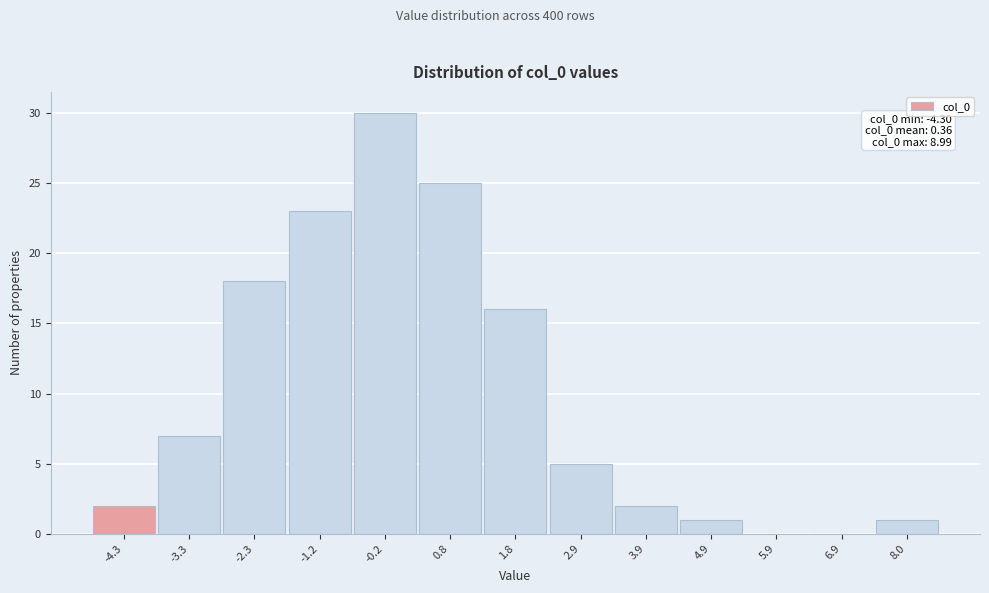

Reading left to right, list all the values displayed in this chart.

-4.3=2	-3.3=7	-2.3=18	-1.2=23	-0.2=30	0.8=25	1.8=16	2.9=5	3.9=2	4.9=1	5.9=0	6.9=0	8.0=1